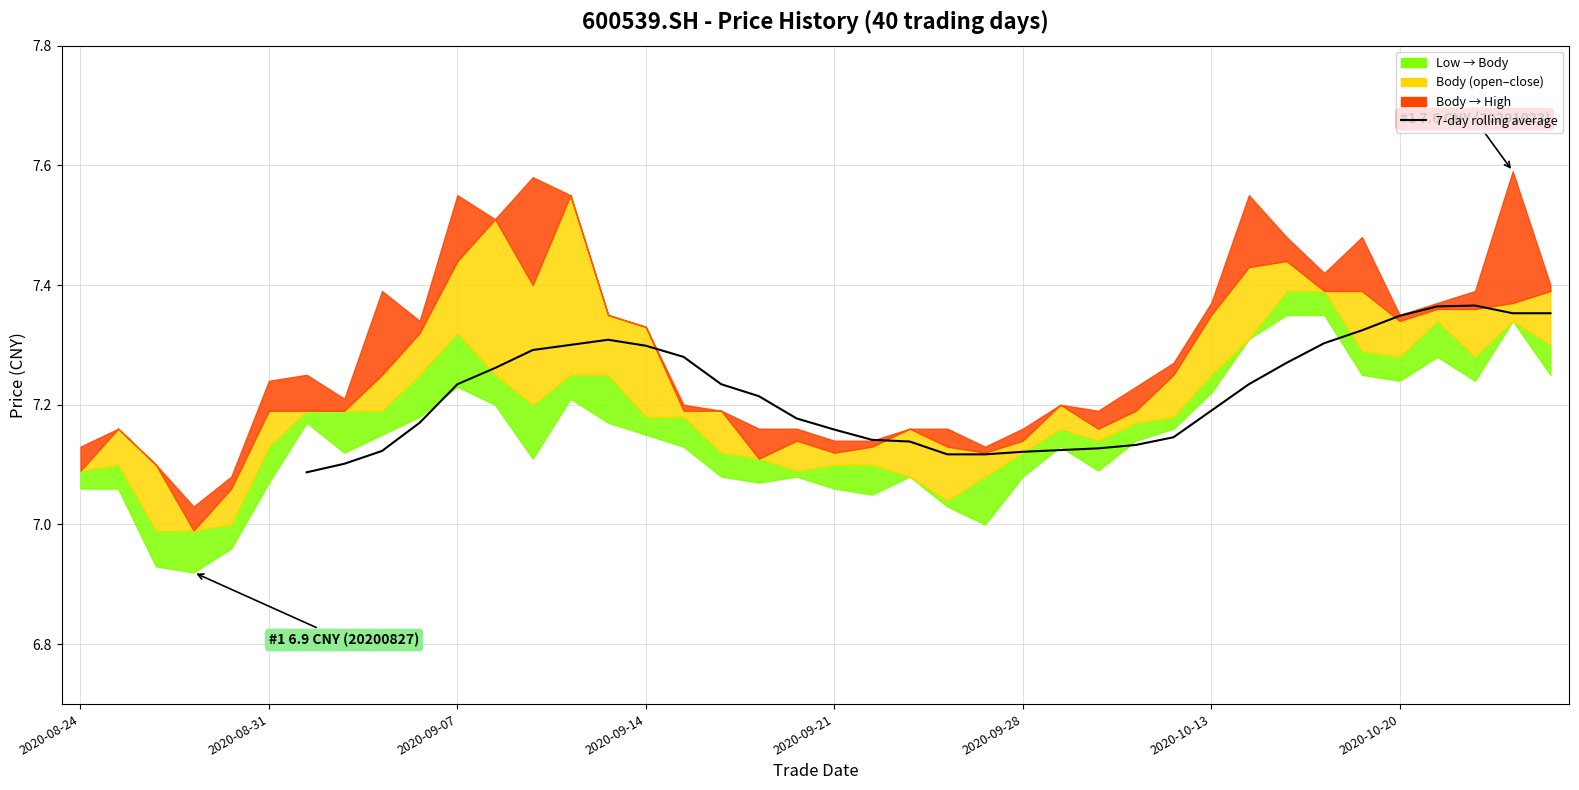

At which category does the data reach its first local peak?

14